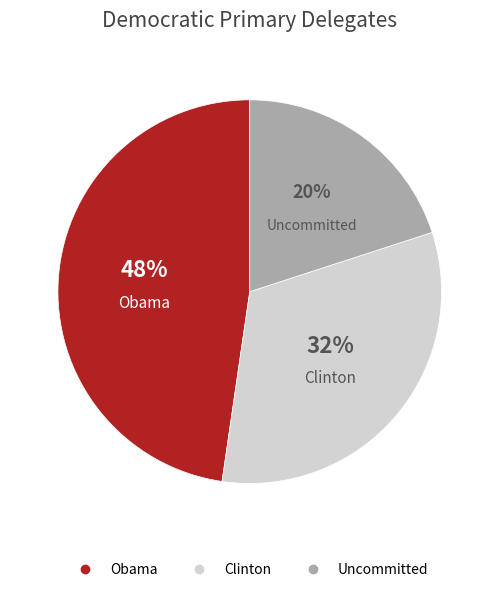

How many segments does this pie chart have?

3